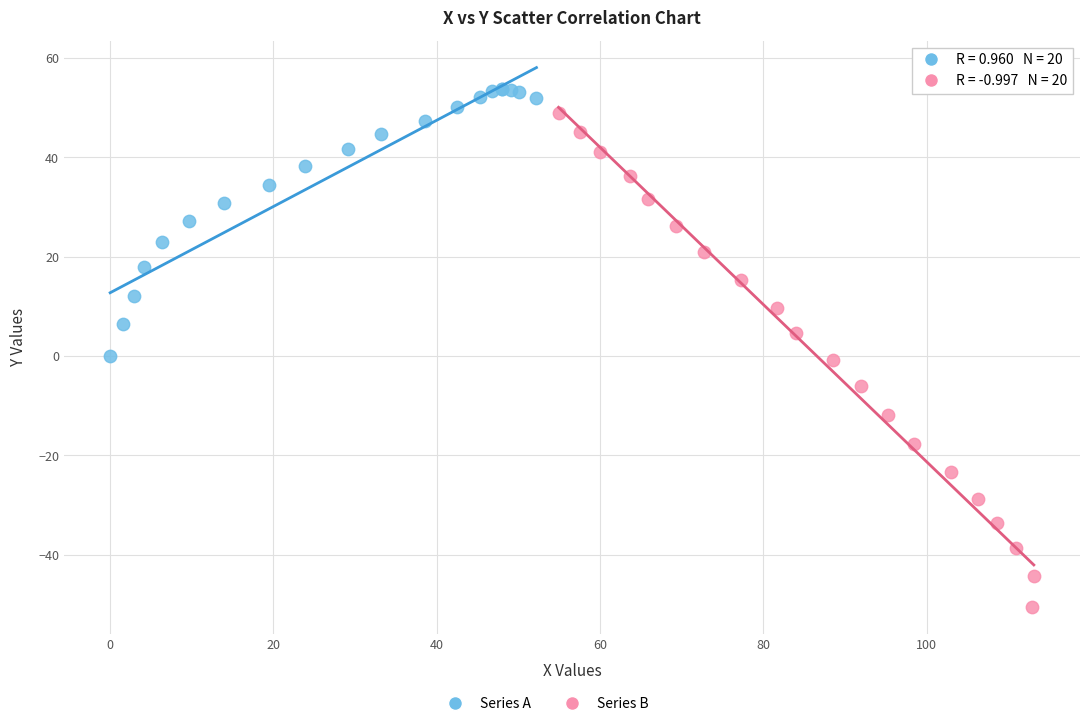

Which series reaches the maximum Y coordinate?

Series A